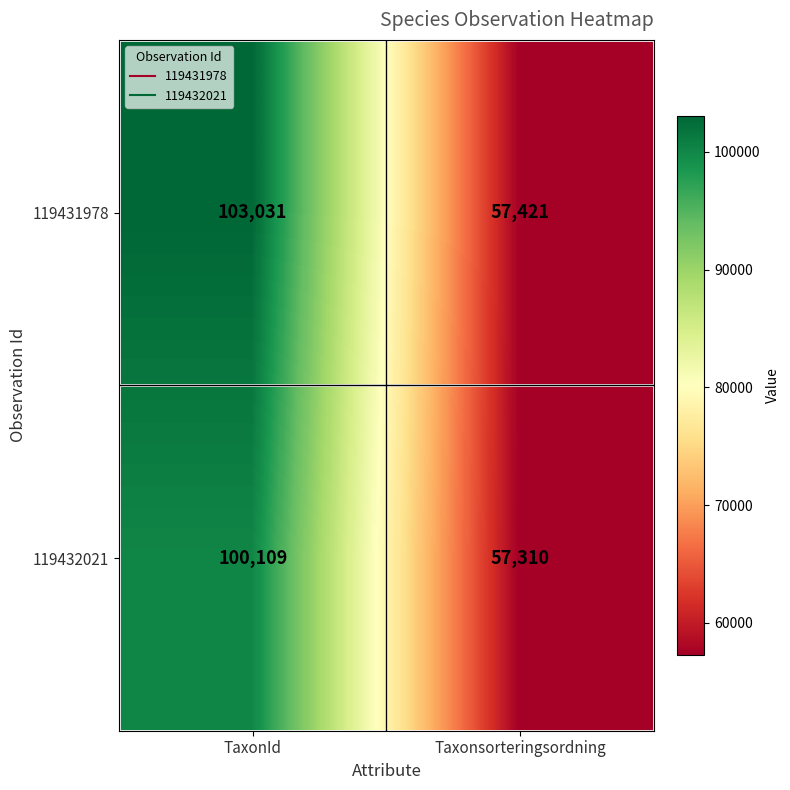

Is it true that 119432021 equals 43745 at TaxonId?

False